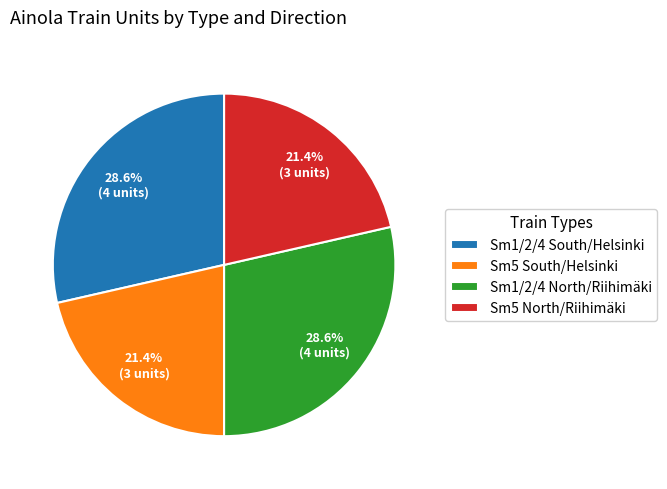

Between Sm5 South/Helsinki and Sm1/2/4 North/Riihimäki, which is larger?

Sm1/2/4 North/Riihimäki